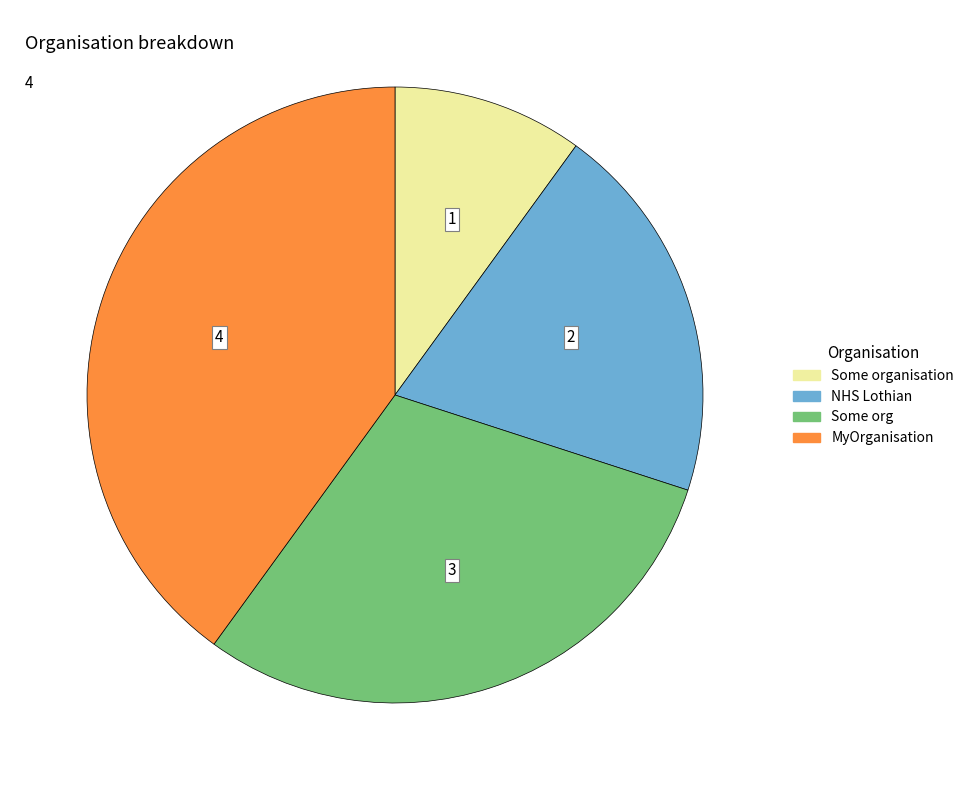

Is there any slice that represents more than half of the pie?

No